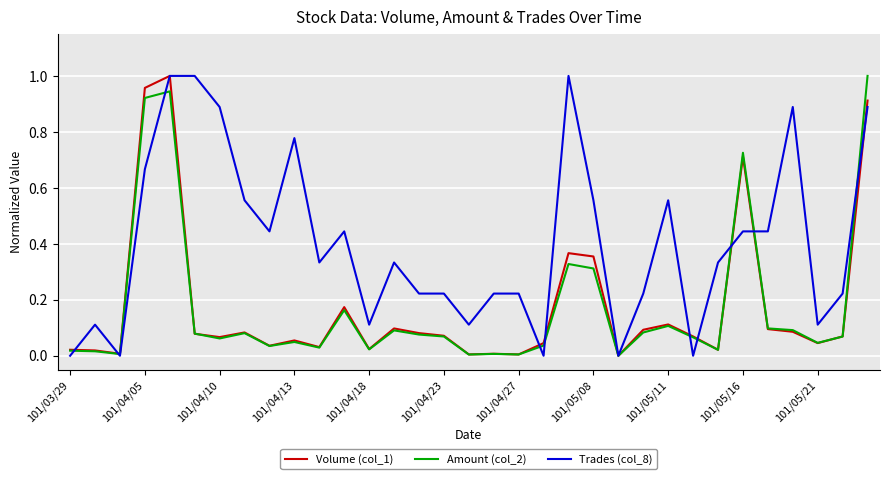

Which series has the largest total across all categories?

Trades (col_8)